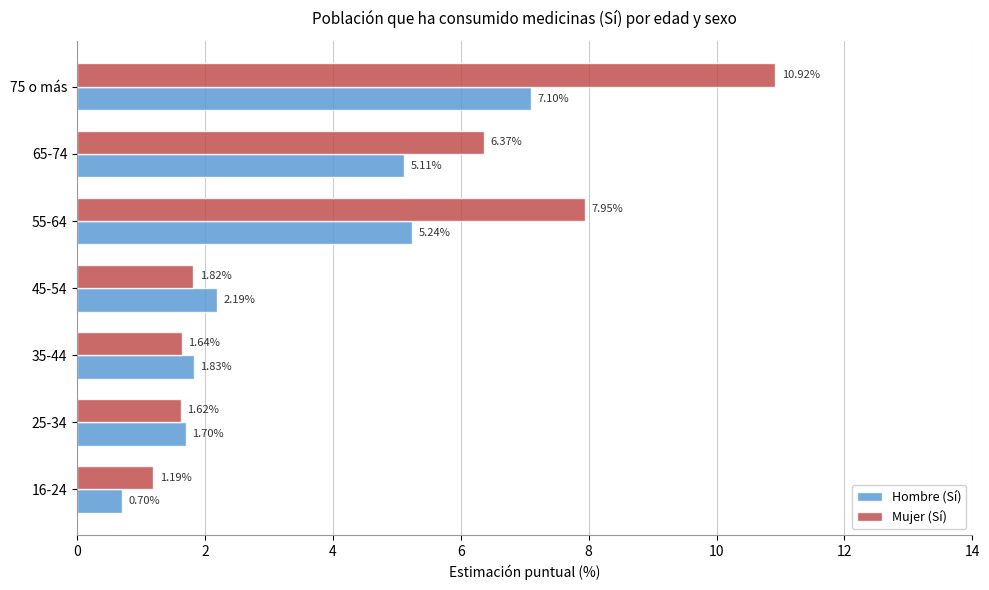

What is the difference between the maximum and minimum values in the Hombre (Sí) series?

6.4